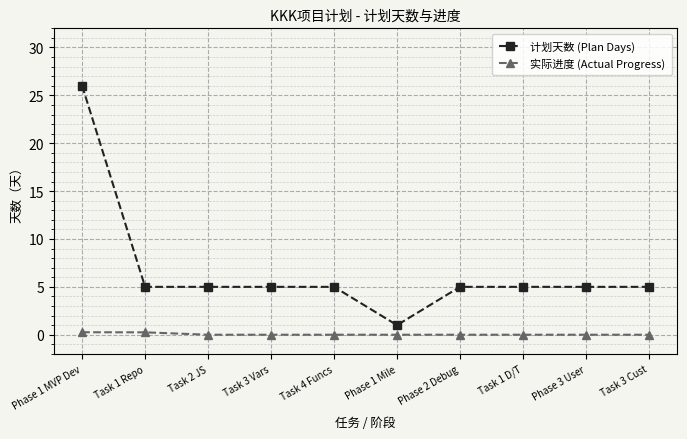

What value does the 计划天数 (Plan Days) series have at Phase 2 Debug?

5.0